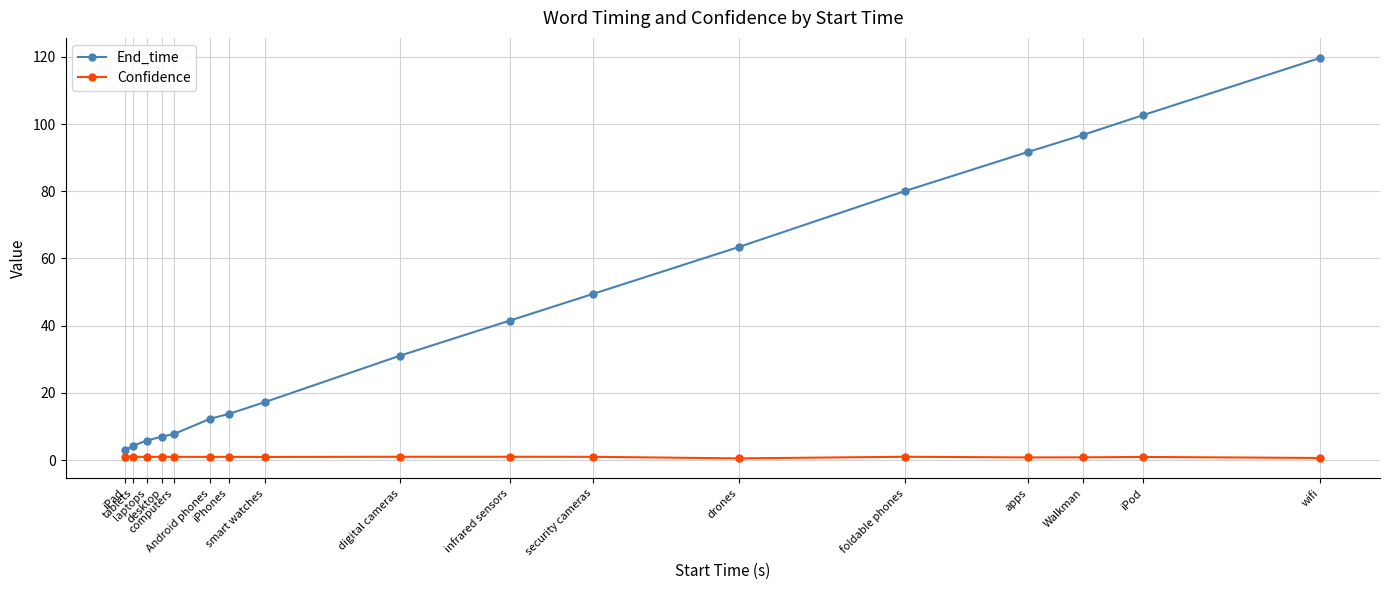

What is the minimum value for End_time?

3.0